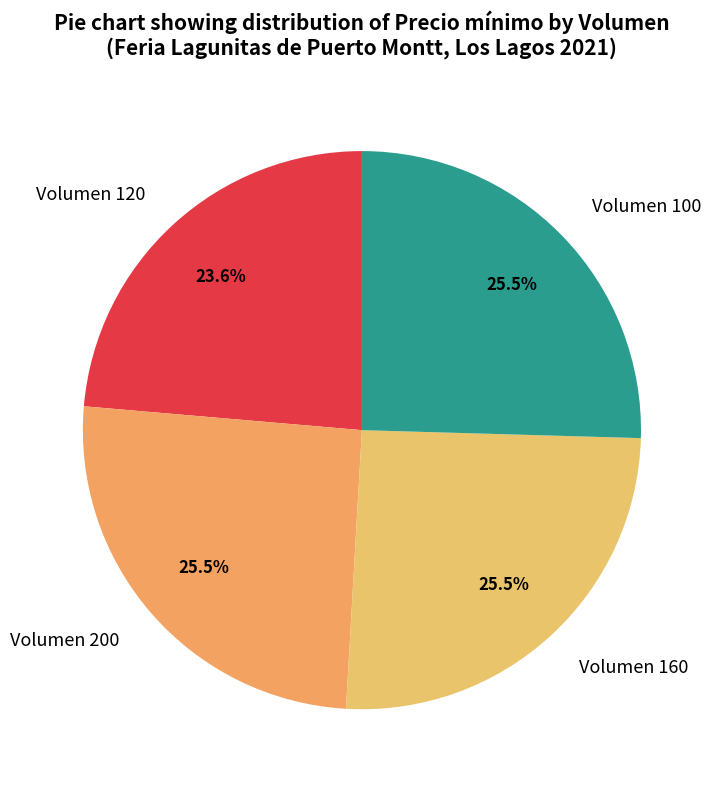

What percentage is NOT represented by Volumen 120?

76.4%